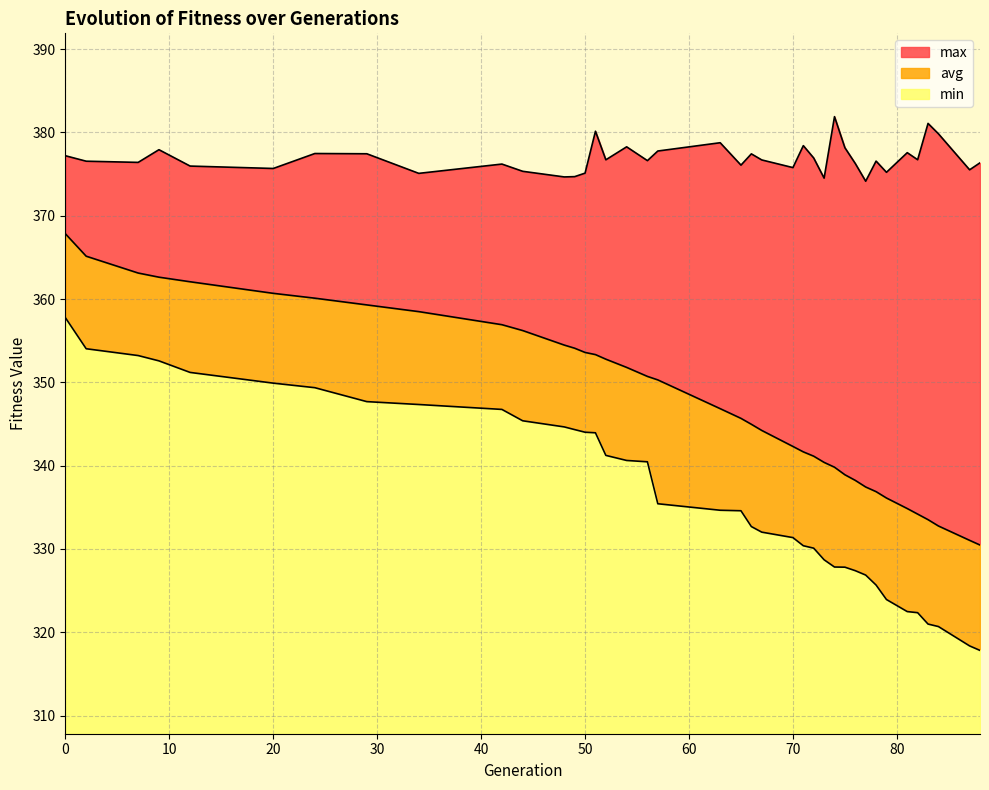

What is the average value of the min series?

28.8